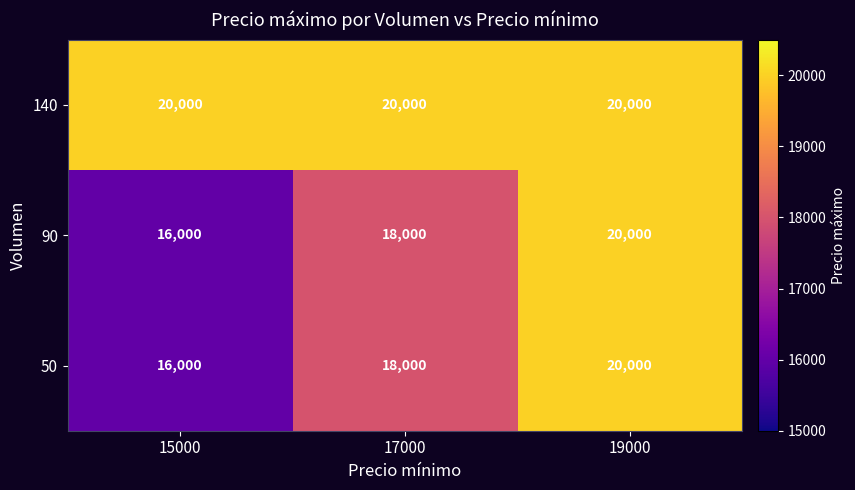

The 140 series shows 20000 at 15000. True or false?

True